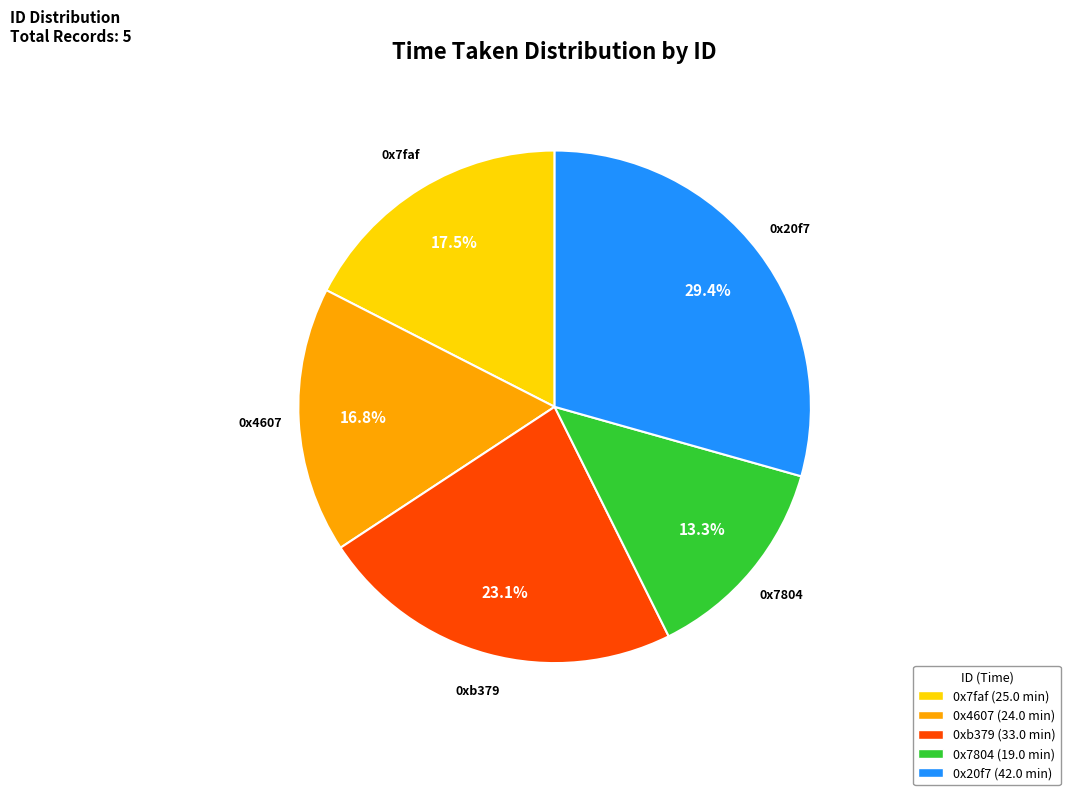

Is there a majority slice in this chart?

No